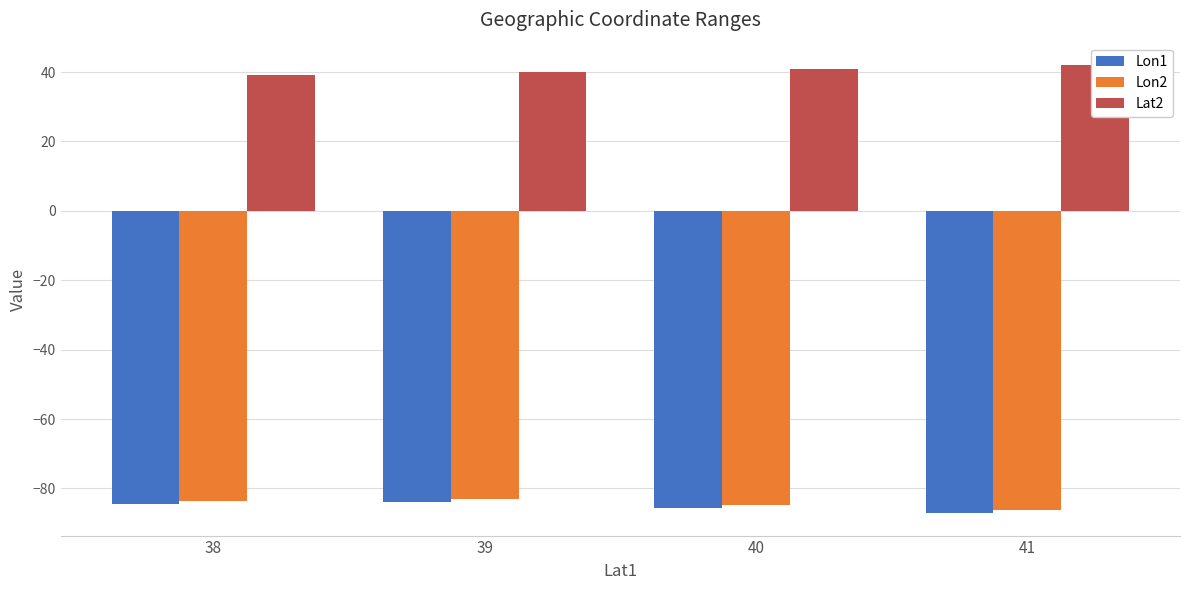

What is the sum of all Lon1 values?

-341.3